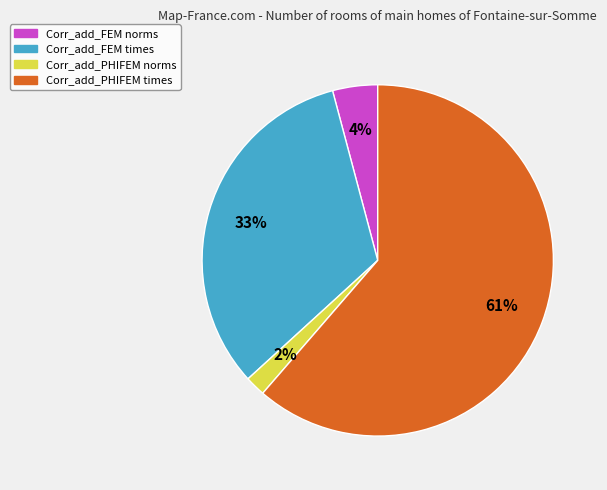

Which slice is the largest?

Corr_add_PHIFEM times